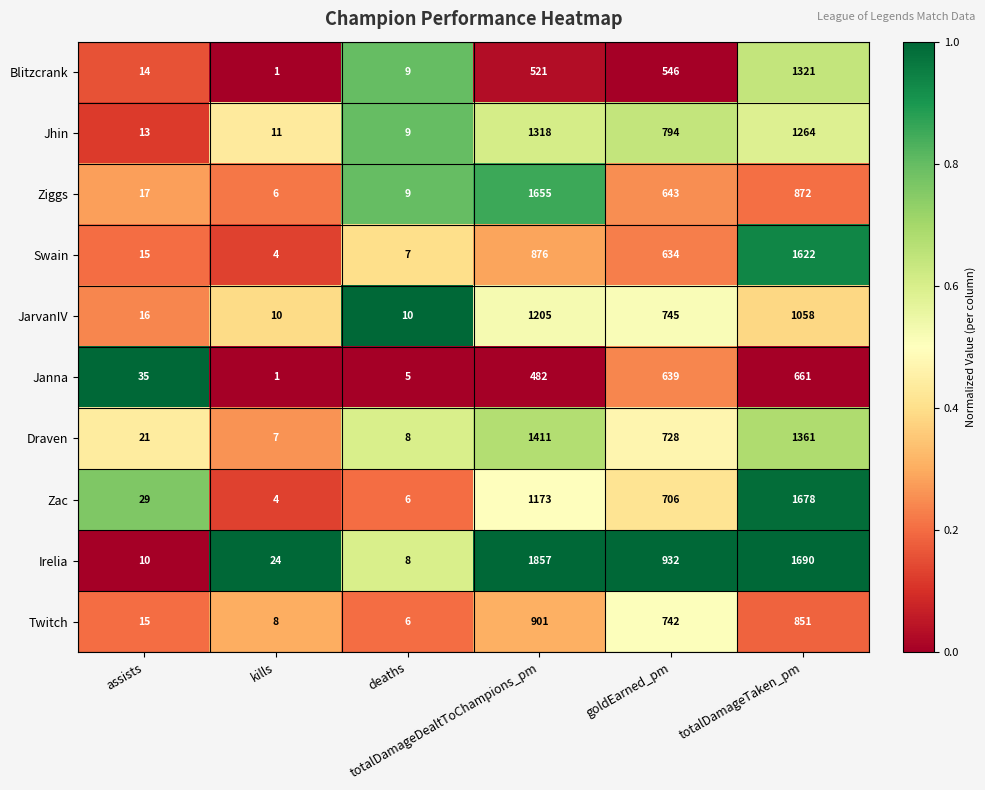

What is the spread (max minus min) of values at totalDamageTaken_pm?

1029